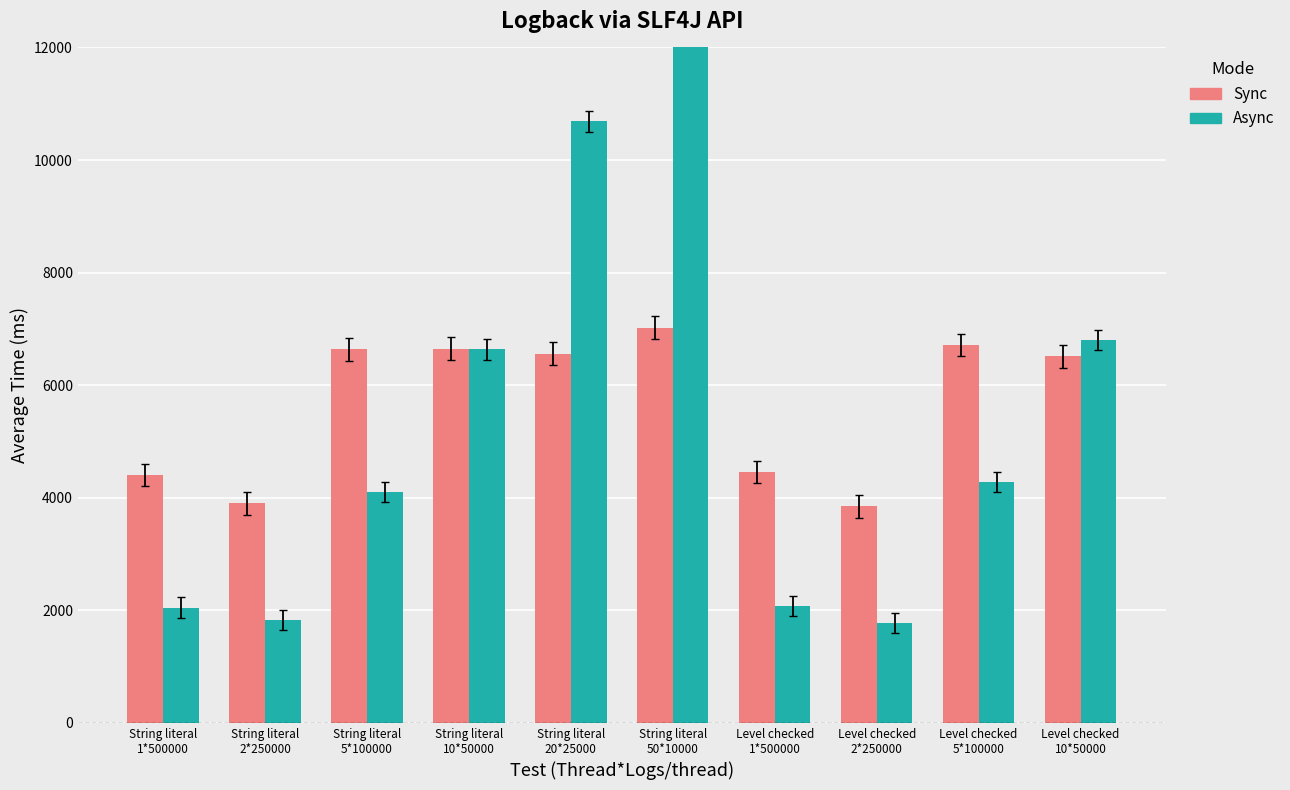

Is it true that Sync equals 6116.0 at Level checked
2*250000?

False